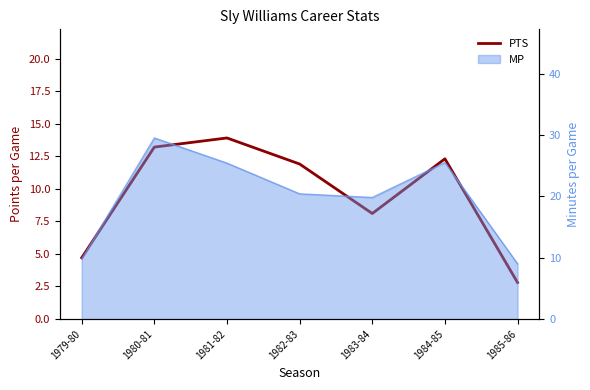

What is the difference between the values at 1983-84 and 1982-83?

3.8